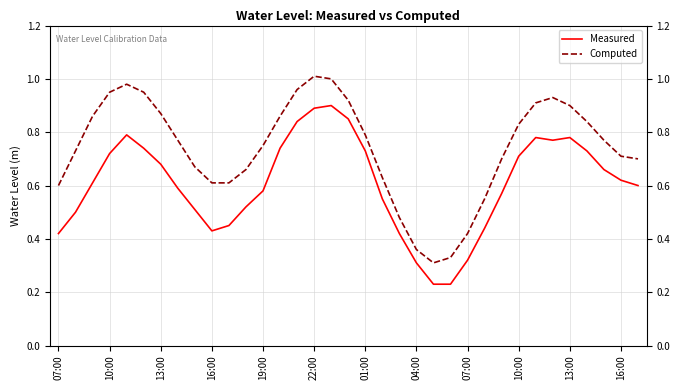

Which series has the largest total across all categories?

Computed